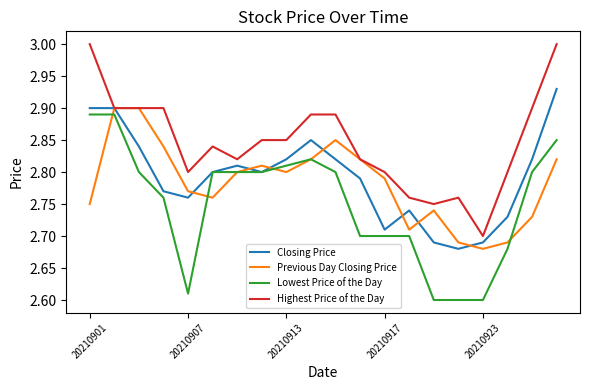

Which series has the largest total across all categories?

Highest Price of the Day